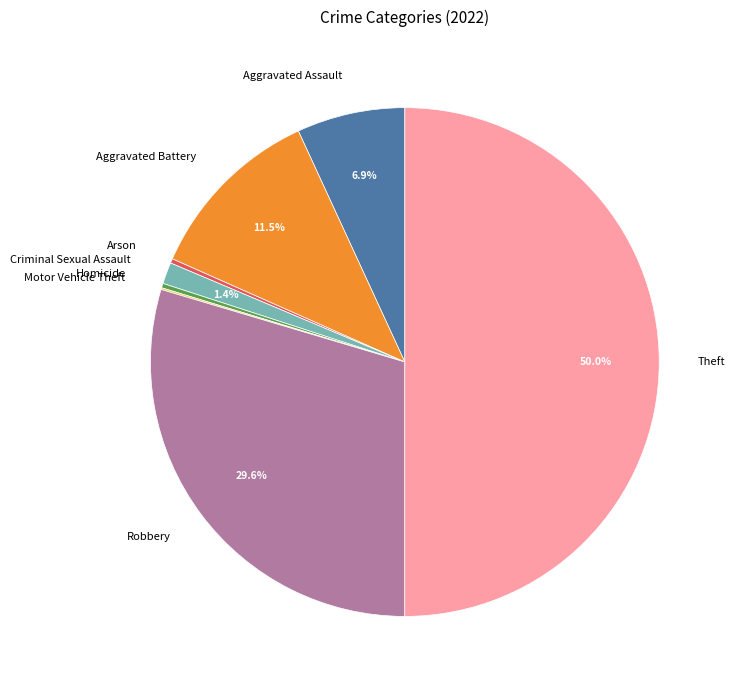

Does Robbery account for over 50% of the chart?

No